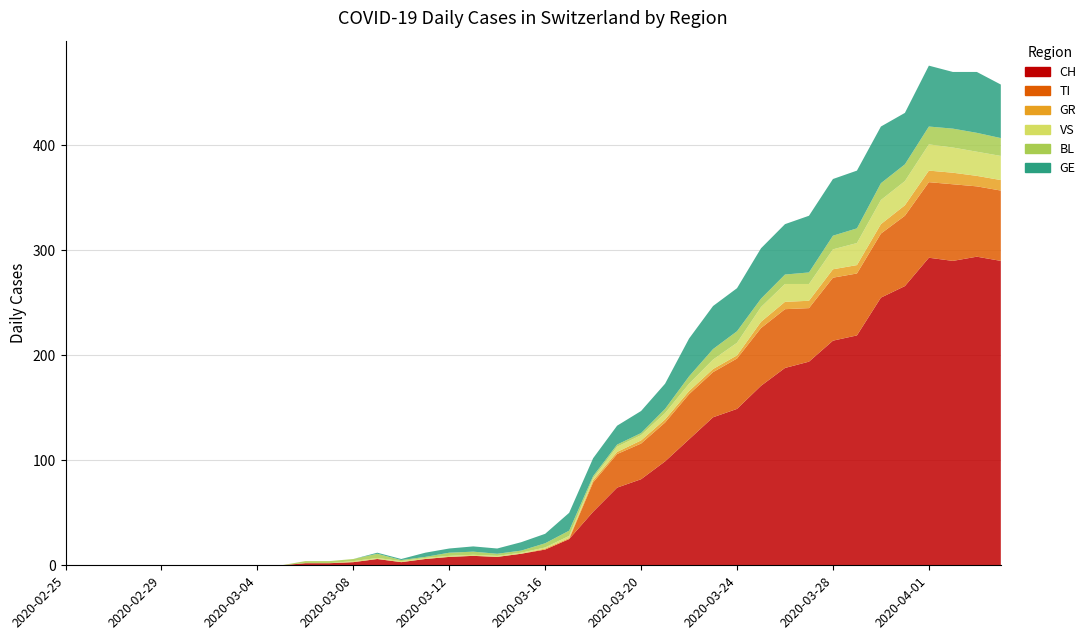

Reading left to right, list all the values displayed in this chart.

CH: 0	0	0	0	0	0	0	0	0	0	2	2	3	6	3	6	8	9	8	11	15	25	51	74	82	99	120	141	149	171	188	194	214	219	255	266	293	290	294	290
TI: 0	0	0	0	0	0	0	0	0	0	0	0	0	0	0	0	0	0	0	0	0	0	28	32	34	37	43	43	48	55	56	51	60	59	61	67	72	73	67	67
GR: 0	0	0	0	0	0	0	0	0	0	0	0	0	0	0	0	0	0	0	0	1	1	2	2	3	3	3	3	3	6	7	7	8	8	9	10	11	11	10	10
VS: 0	0	0	0	0	0	0	0	0	0	0	0	1	1	1	1	1	1	1	1	1	2	2	5	5	6	7	9	12	14	17	16	19	21	23	23	25	24	23	23
BL: 0	0	0	0	0	0	0	0	0	0	2	2	2	4	1	1	3	3	2	2	4	5	2	2	2	4	7	10	11	8	9	11	13	14	16	16	17	18	18	17
GE: 0	0	0	0	0	0	0	0	0	0	0	0	0	1	1	4	4	5	5	8	9	17	17	18	21	24	36	41	41	48	48	54	54	55	54	49	58	54	58	51